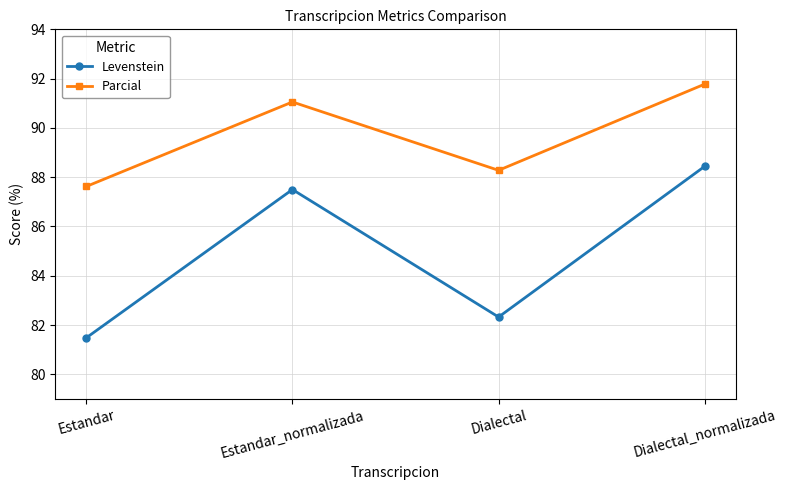

Does the chart have visible grid lines?

Yes